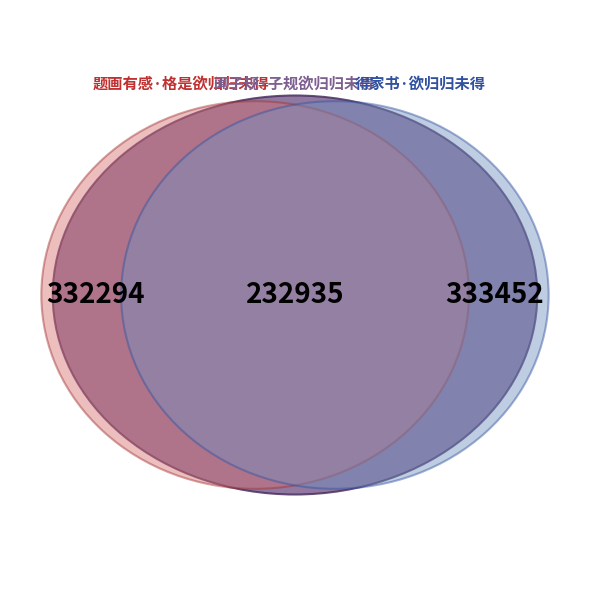

Approximately how many times larger is the value at 闻子规·子规欲归归未得 compared to 得家书·欲归归未得?

0.7